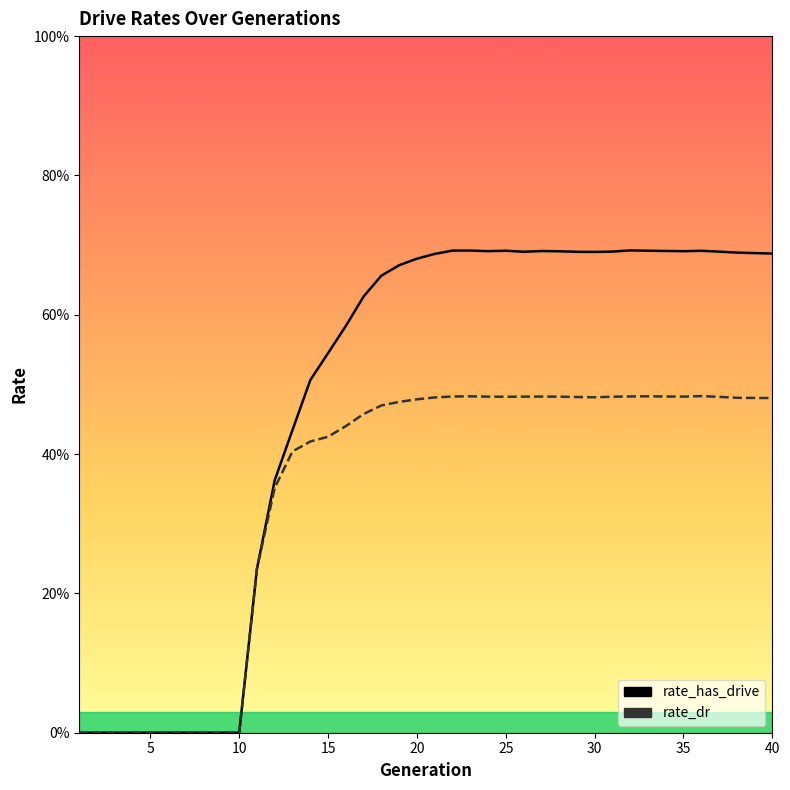

At which category does rate_dr reach its first local peak?

23